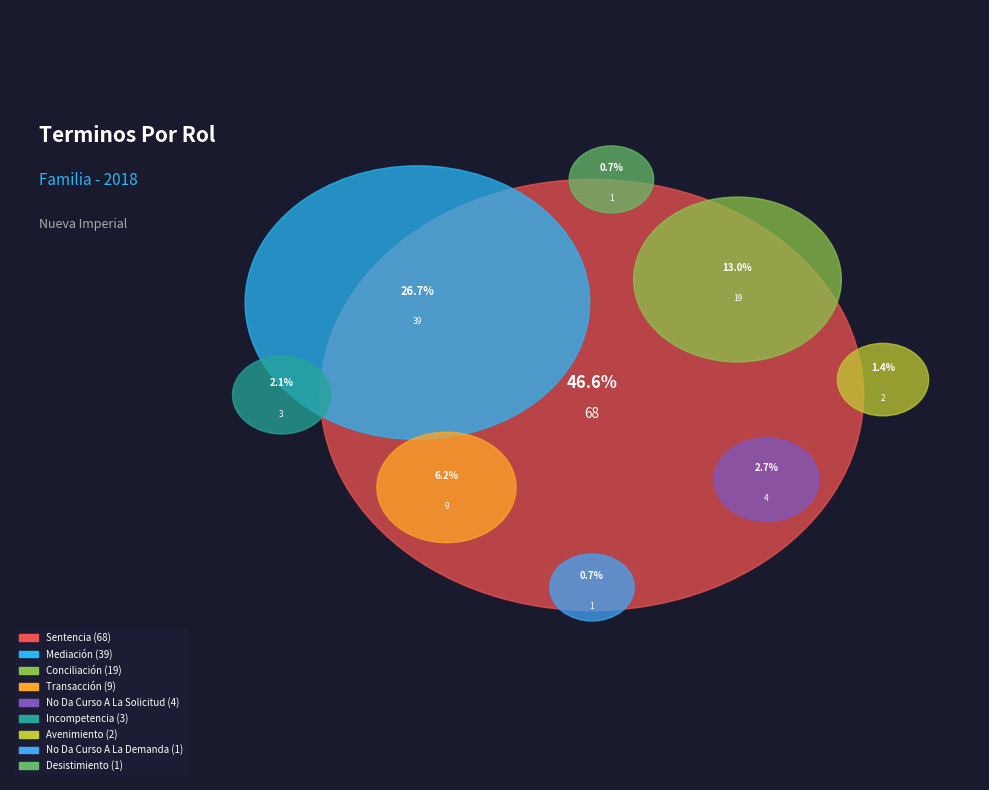

True or false: Avenimiento accounts for 11% of the total.

False